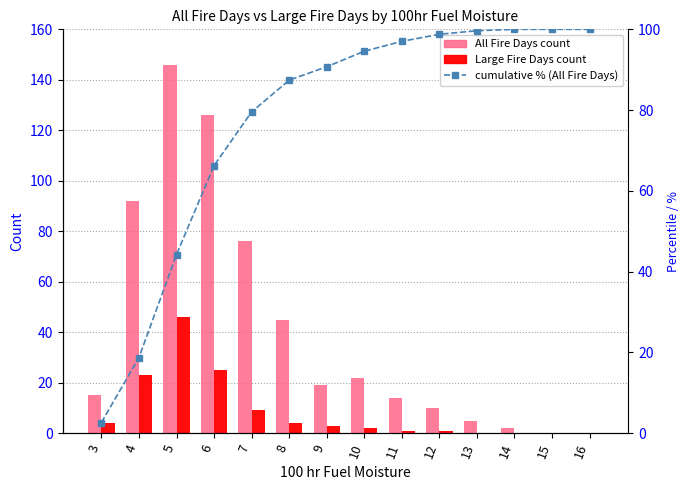

Reading right to left, transcribe all the data shown in this chart.

All Fire Days: 16=0.0	15=0.0	14=2.0	13=5.0	12=10.0	11=14.0	10=22.0	9=19.0	8=45.0	7=76.0	6=126.0	5=146.0	4=92.0	3=15.0
Large Fire Days: 16=0.0	15=0.0	14=0.0	13=0.0	12=1.0	11=1.0	10=2.0	9=3.0	8=4.0	7=9.0	6=25.0	5=46.0	4=23.0	3=4.0
cumulative %: 16=100.0	15=100.0	14=100.0	13=99.7	12=98.8	11=97.0	10=94.6	9=90.7	8=87.4	7=79.5	6=66.3	5=44.2	4=18.7	3=2.6